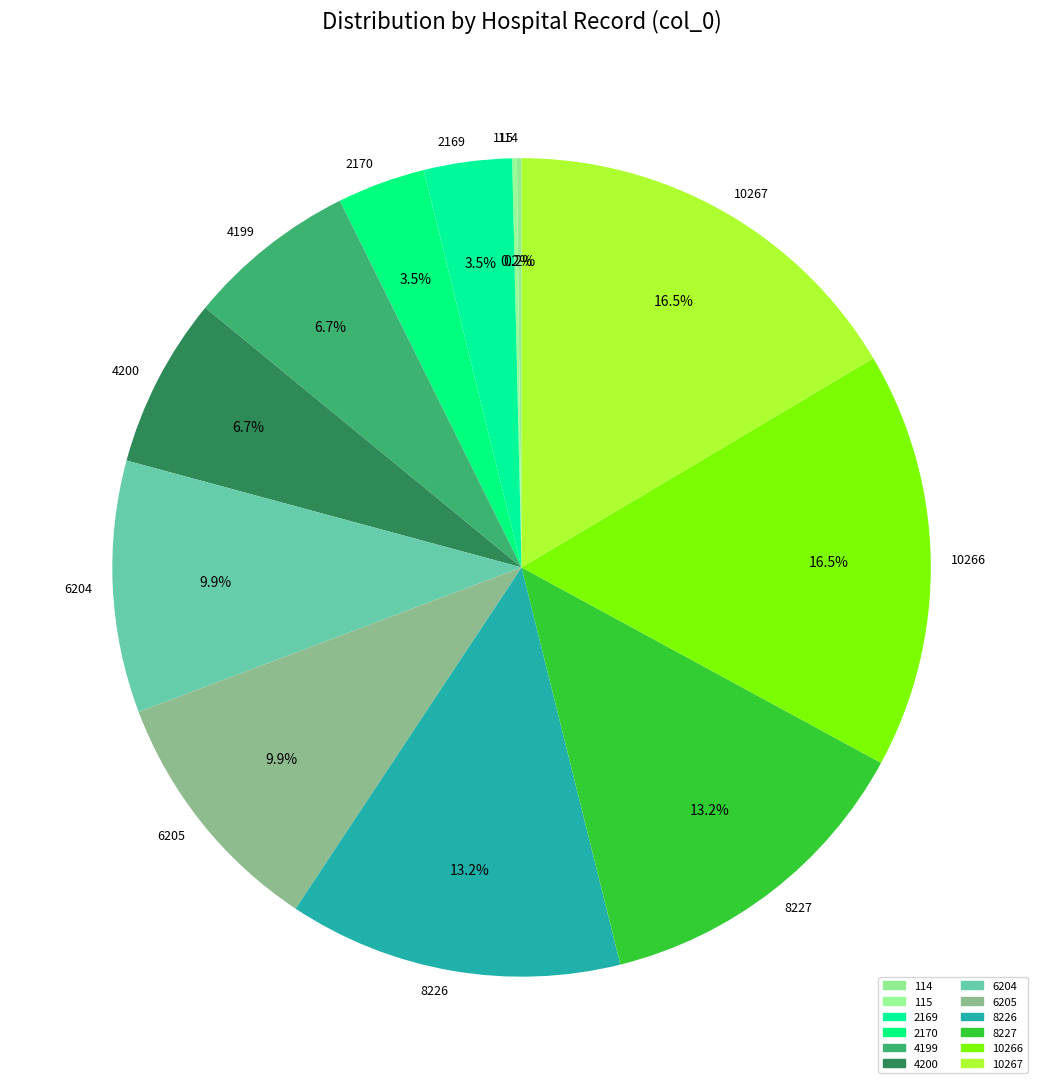

Does 2170 account for over 50% of the chart?

No